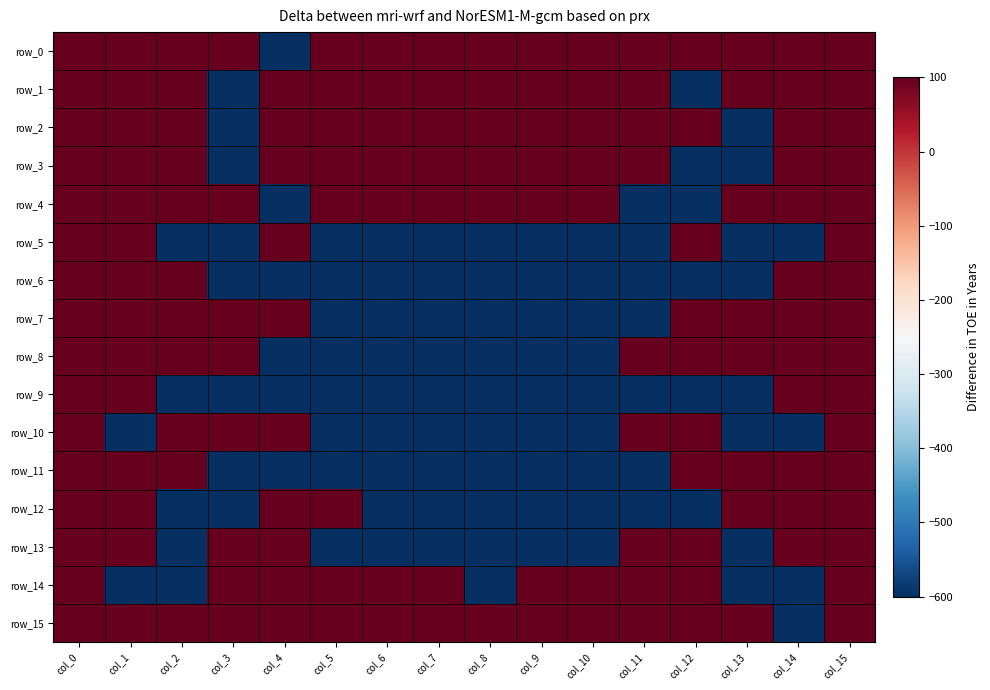

Reading left to right, transcribe all the data shown in this chart.

row_0: col_0=100	col_1=100	col_2=100	col_3=100	col_4=-600	col_5=100	col_6=100	col_7=100	col_8=100	col_9=100	col_10=100	col_11=100	col_12=100	col_13=100	col_14=100	col_15=100
row_1: col_0=100	col_1=100	col_2=100	col_3=-600	col_4=100	col_5=100	col_6=100	col_7=100	col_8=100	col_9=100	col_10=100	col_11=100	col_12=-600	col_13=100	col_14=100	col_15=100
row_2: col_0=100	col_1=100	col_2=100	col_3=-600	col_4=100	col_5=100	col_6=100	col_7=100	col_8=100	col_9=100	col_10=100	col_11=100	col_12=100	col_13=-600	col_14=100	col_15=100
row_3: col_0=100	col_1=100	col_2=100	col_3=-600	col_4=100	col_5=100	col_6=100	col_7=100	col_8=100	col_9=100	col_10=100	col_11=100	col_12=-600	col_13=-600	col_14=100	col_15=100
row_4: col_0=100	col_1=100	col_2=100	col_3=100	col_4=-600	col_5=100	col_6=100	col_7=100	col_8=100	col_9=100	col_10=100	col_11=-600	col_12=-600	col_13=100	col_14=100	col_15=100
row_5: col_0=100	col_1=100	col_2=-600	col_3=-600	col_4=100	col_5=-600	col_6=-600	col_7=-600	col_8=-600	col_9=-600	col_10=-600	col_11=-600	col_12=100	col_13=-600	col_14=-600	col_15=100
row_6: col_0=100	col_1=100	col_2=100	col_3=-600	col_4=-600	col_5=-600	col_6=-600	col_7=-600	col_8=-600	col_9=-600	col_10=-600	col_11=-600	col_12=-600	col_13=-600	col_14=100	col_15=100
row_7: col_0=100	col_1=100	col_2=100	col_3=100	col_4=100	col_5=-600	col_6=-600	col_7=-600	col_8=-600	col_9=-600	col_10=-600	col_11=-600	col_12=100	col_13=100	col_14=100	col_15=100
row_8: col_0=100	col_1=100	col_2=100	col_3=100	col_4=-600	col_5=-600	col_6=-600	col_7=-600	col_8=-600	col_9=-600	col_10=-600	col_11=100	col_12=100	col_13=100	col_14=100	col_15=100
row_9: col_0=100	col_1=100	col_2=-600	col_3=-600	col_4=-600	col_5=-600	col_6=-600	col_7=-600	col_8=-600	col_9=-600	col_10=-600	col_11=-600	col_12=-600	col_13=-600	col_14=100	col_15=100
row_10: col_0=100	col_1=-600	col_2=100	col_3=100	col_4=100	col_5=-600	col_6=-600	col_7=-600	col_8=-600	col_9=-600	col_10=-600	col_11=100	col_12=100	col_13=-600	col_14=-600	col_15=100
row_11: col_0=100	col_1=100	col_2=100	col_3=-600	col_4=-600	col_5=-600	col_6=-600	col_7=-600	col_8=-600	col_9=-600	col_10=-600	col_11=-600	col_12=100	col_13=100	col_14=100	col_15=100
row_12: col_0=100	col_1=100	col_2=-600	col_3=-600	col_4=100	col_5=100	col_6=-600	col_7=-600	col_8=-600	col_9=-600	col_10=-600	col_11=-600	col_12=-600	col_13=100	col_14=100	col_15=100
row_13: col_0=100	col_1=100	col_2=-600	col_3=100	col_4=100	col_5=-600	col_6=-600	col_7=-600	col_8=-600	col_9=-600	col_10=-600	col_11=100	col_12=100	col_13=-600	col_14=100	col_15=100
row_14: col_0=100	col_1=-600	col_2=-600	col_3=100	col_4=100	col_5=100	col_6=100	col_7=100	col_8=-600	col_9=100	col_10=100	col_11=100	col_12=100	col_13=-600	col_14=-600	col_15=100
row_15: col_0=100	col_1=100	col_2=100	col_3=100	col_4=100	col_5=100	col_6=100	col_7=100	col_8=100	col_9=100	col_10=100	col_11=100	col_12=100	col_13=100	col_14=-600	col_15=100